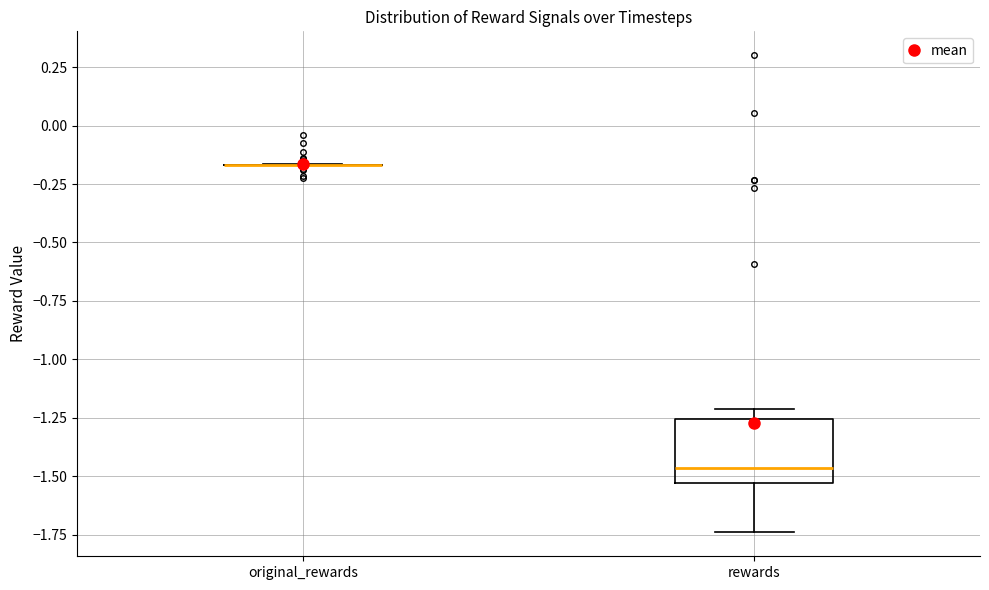

Reading left to right, transcribe this box plot: for each box, give where its median line is, the range the box spans, and where its two whiskers end, as read against the y-axis. The values are not printed on the chart, so give them approximately, as read against the axis.

original_rewards: box collapsed to a line at -0.15, whiskers -0.15 to -0.15
rewards: median -1.45, box -1.55 to -1.25, whiskers -1.75 to -1.20